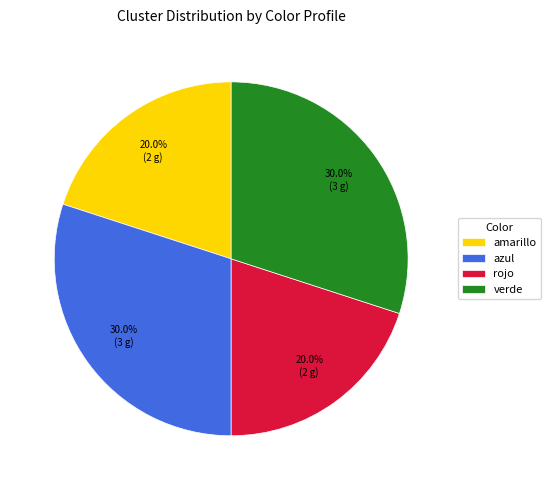

Count the number of slices in the pie.

4